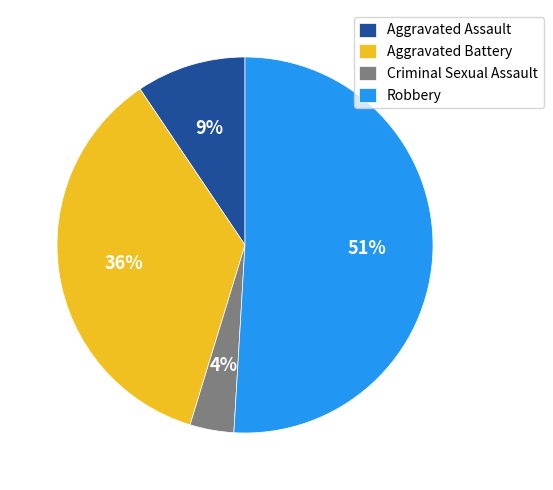

What is the ratio of the value at Criminal Sexual Assault to the value at Aggravated Assault?

0.4